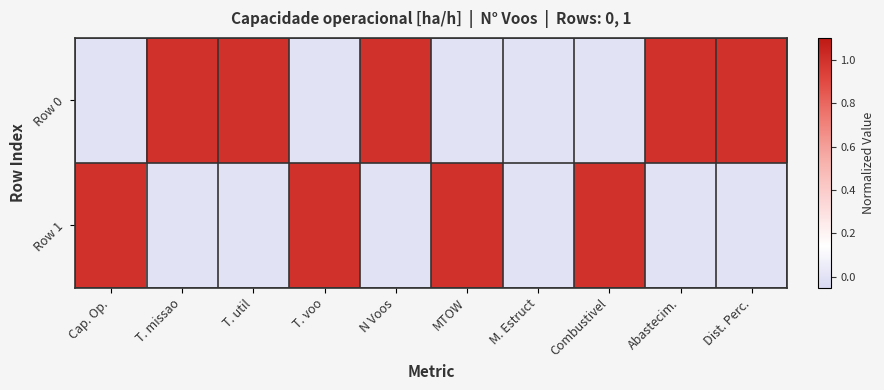

Which series has the largest range (max minus min)?

Row 0